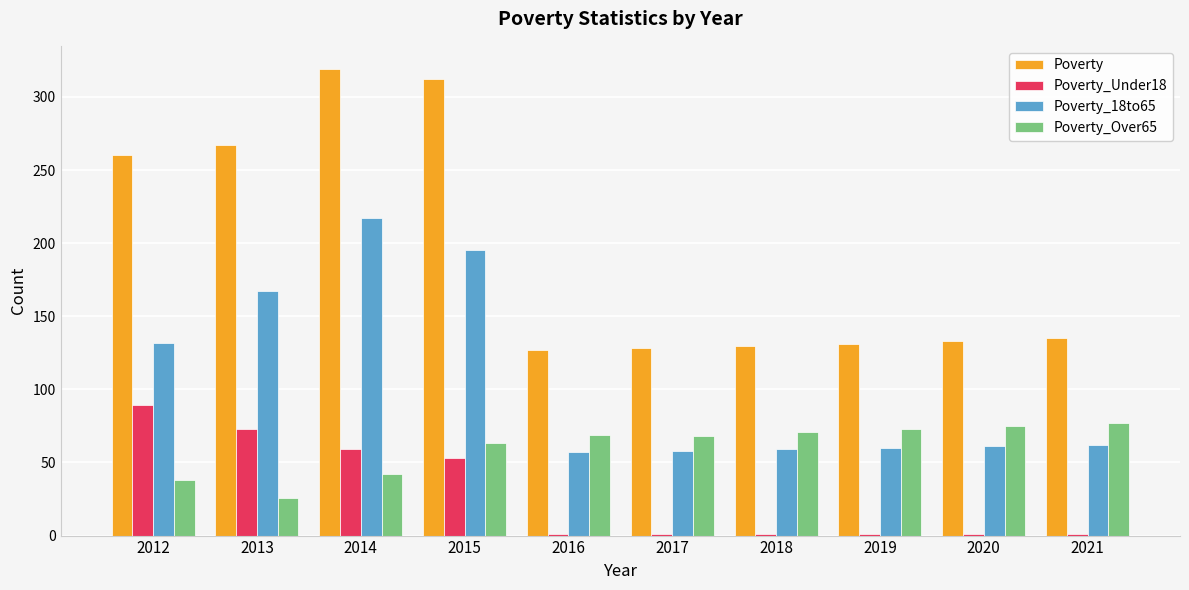

How many distinct data groups are displayed?

4